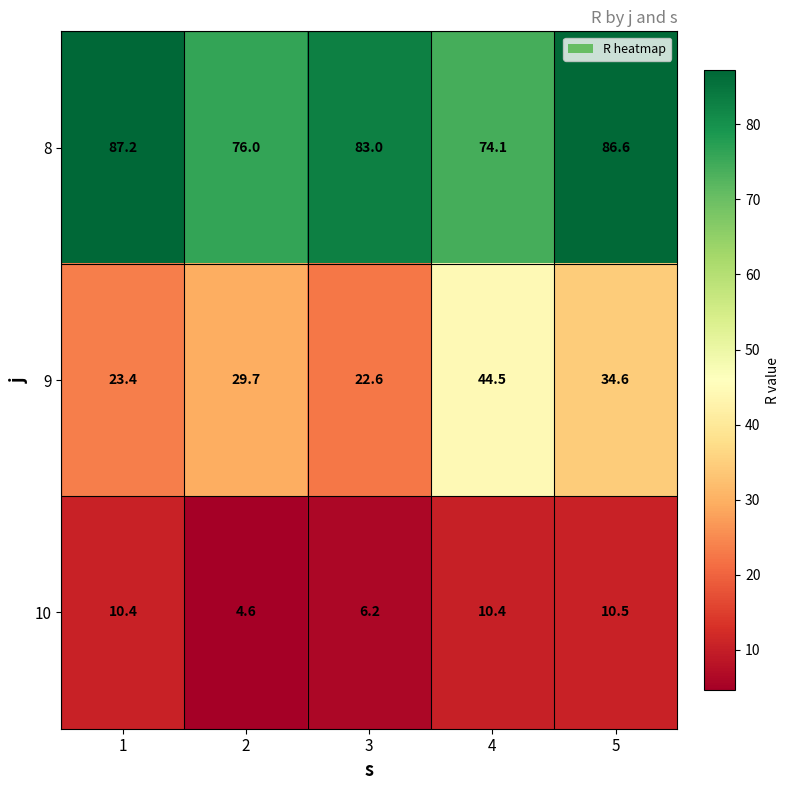

Rank the series at 1 from highest to lowest value.

8, 9, 10